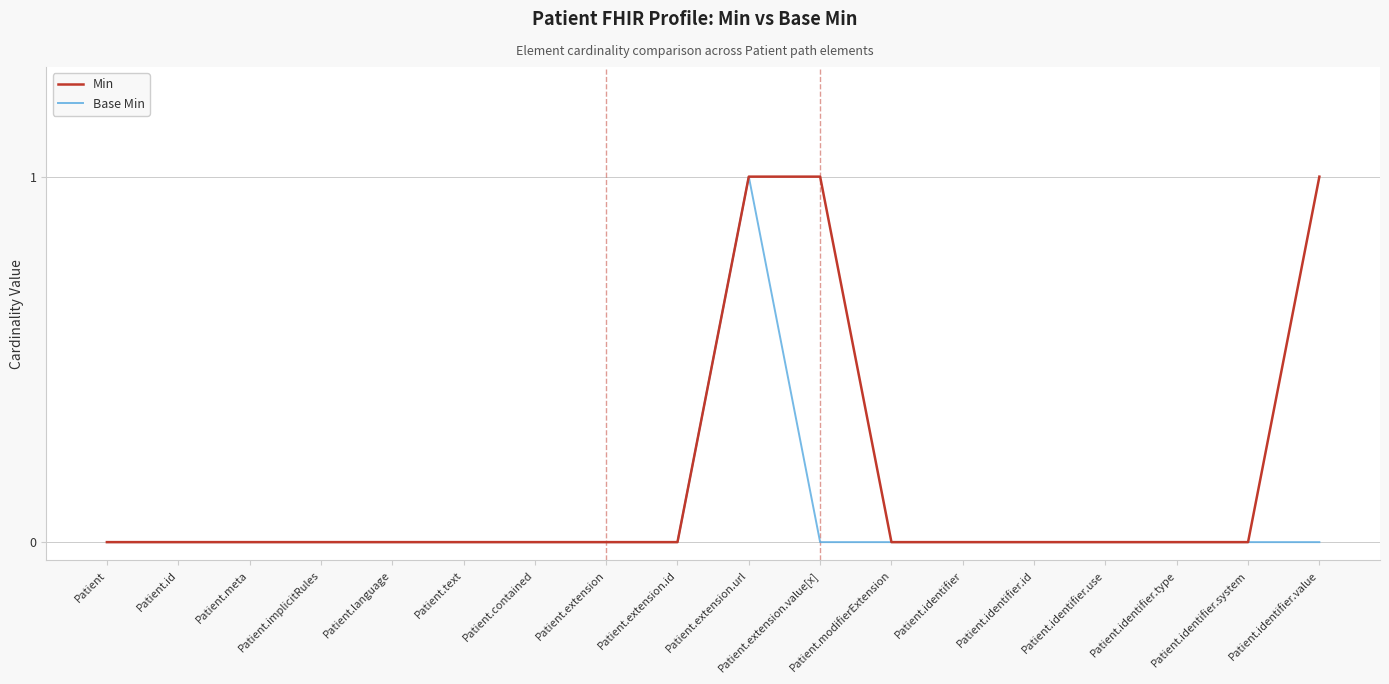

Reading right to left, list all the values displayed in this chart.

Min: Patient.identifier.value=1	Patient.identifier.system=0	Patient.identifier.type=0	Patient.identifier.use=0	Patient.identifier.id=0	Patient.identifier=0	Patient.modifierExtension=0	Patient.extension.value[x]=1	Patient.extension.url=1	Patient.extension.id=0	Patient.extension=0	Patient.contained=0	Patient.text=0	Patient.language=0	Patient.implicitRules=0	Patient.meta=0	Patient.id=0	Patient=0
Base Min: Patient.identifier.value=0	Patient.identifier.system=0	Patient.identifier.type=0	Patient.identifier.use=0	Patient.identifier.id=0	Patient.identifier=0	Patient.modifierExtension=0	Patient.extension.value[x]=0	Patient.extension.url=1	Patient.extension.id=0	Patient.extension=0	Patient.contained=0	Patient.text=0	Patient.language=0	Patient.implicitRules=0	Patient.meta=0	Patient.id=0	Patient=0